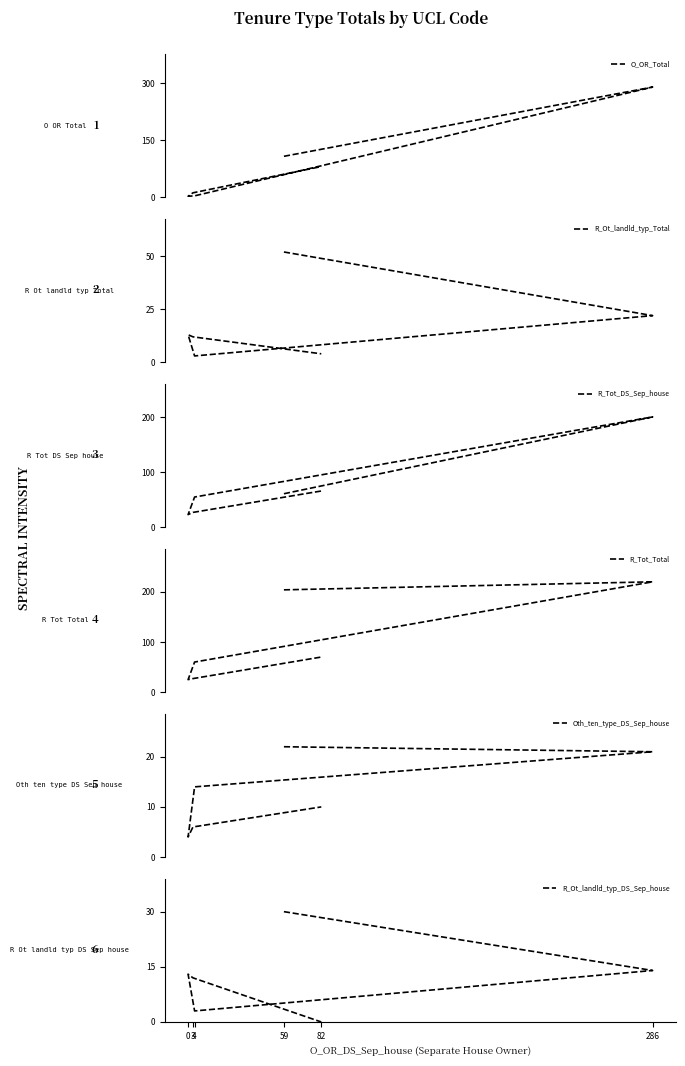

At which label is Oth_ten_type_DS_Sep_house closest to 13?

4